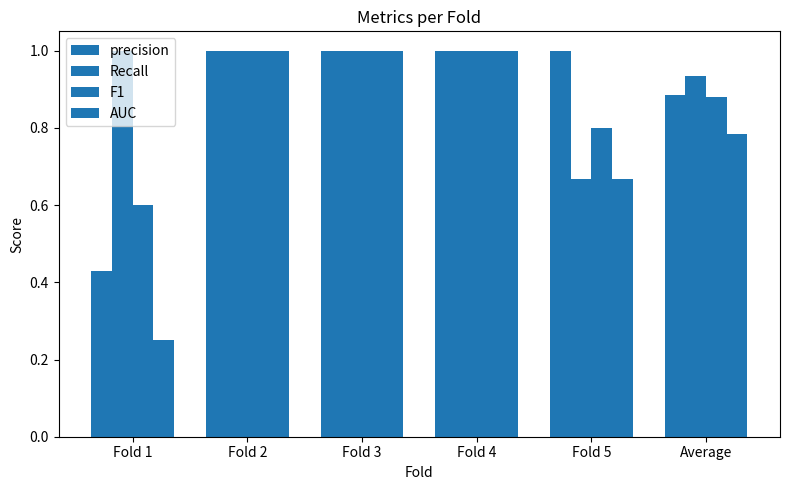

Read the precision value at Fold 1.

0.4